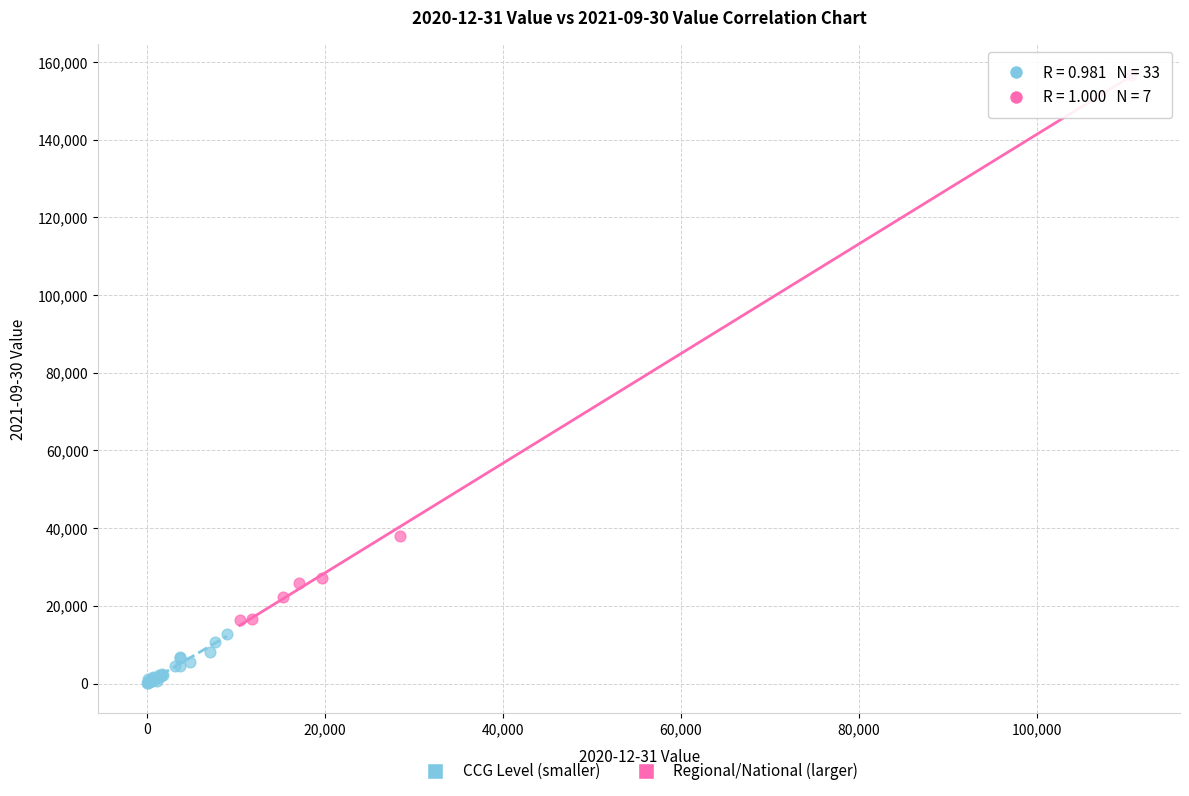

Which series contains the lowest Y value?

CCG Level (smaller)